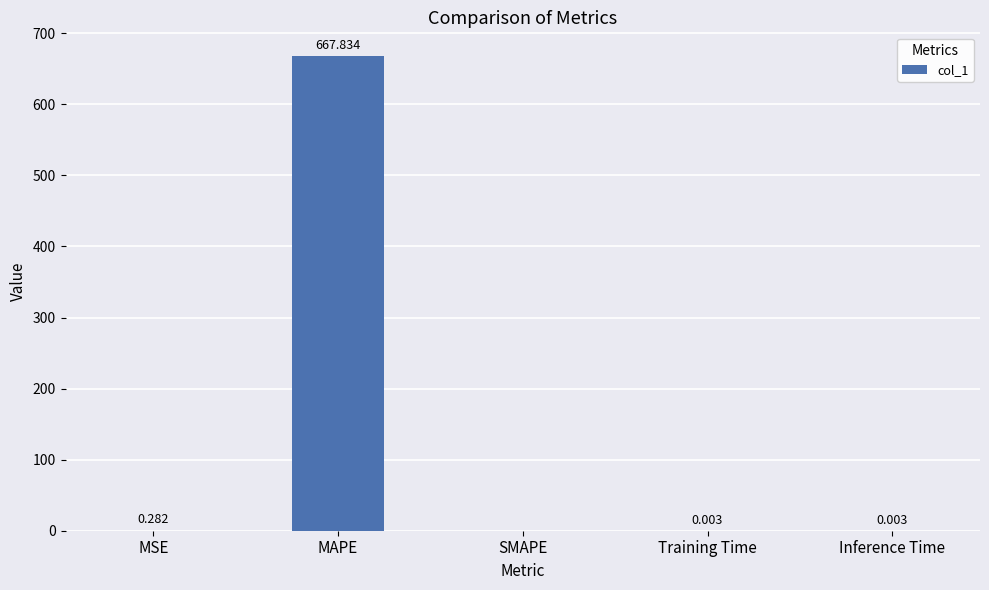

Are the bars horizontal?

No